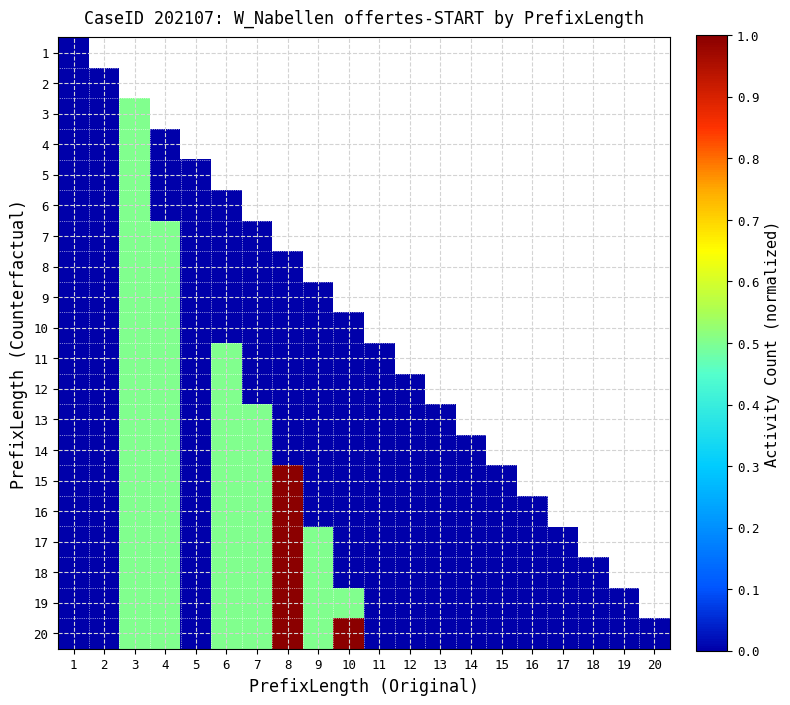

What is the difference between the maximum and minimum values in the 5 series?

0.5